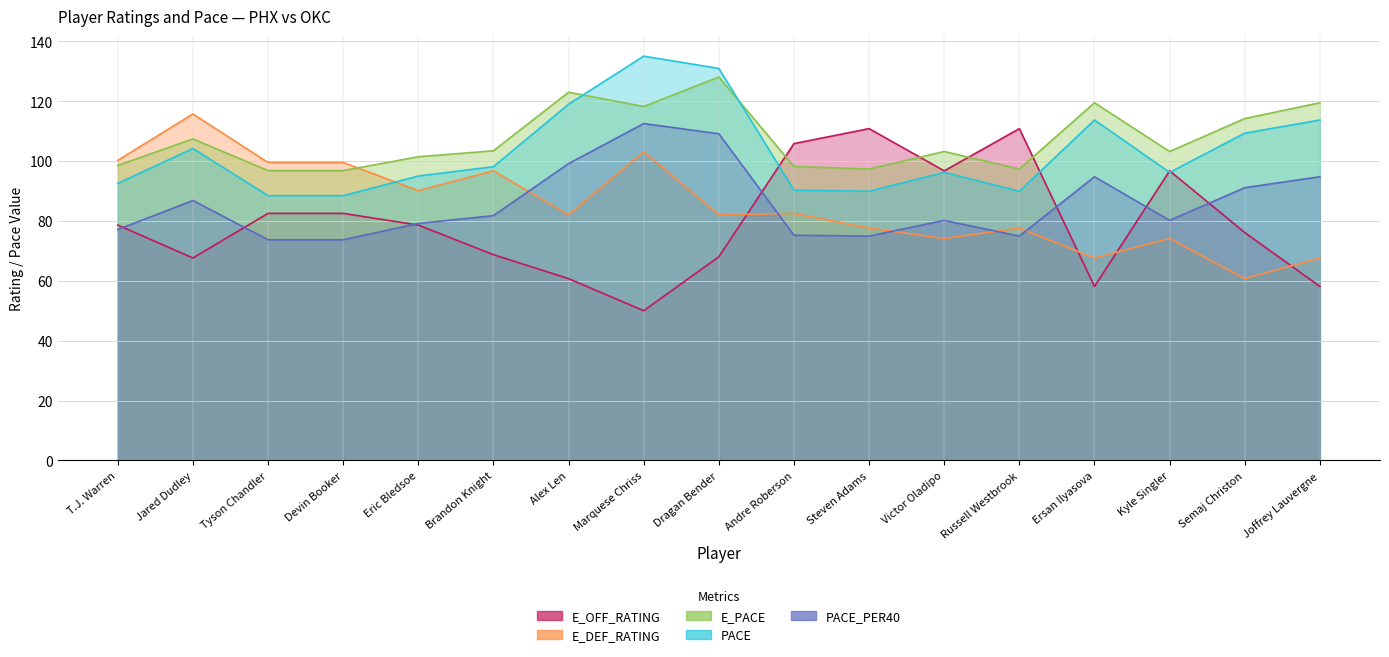

The PACE_PER40 series shows 73.7 at Devin Booker. True or false?

True